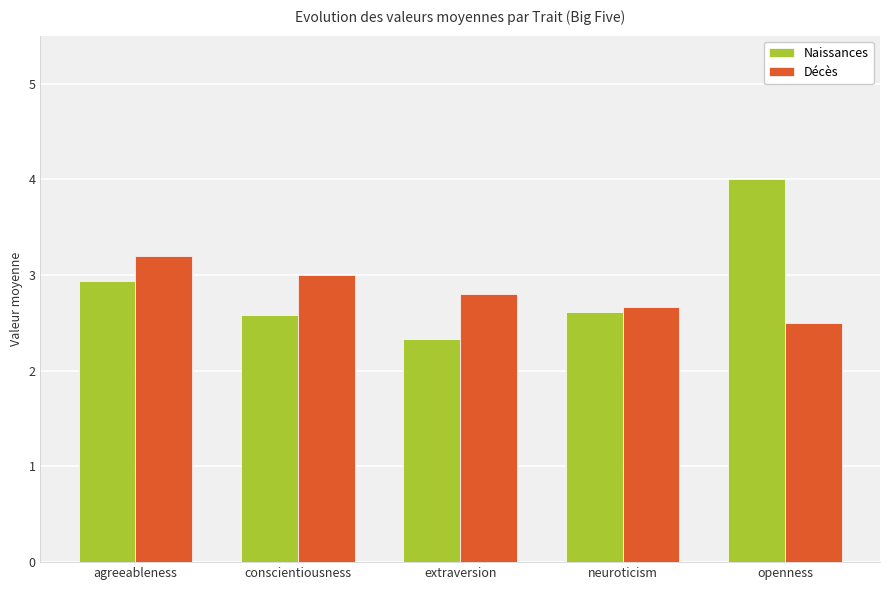

At which label does Naissances reach its peak?

openness